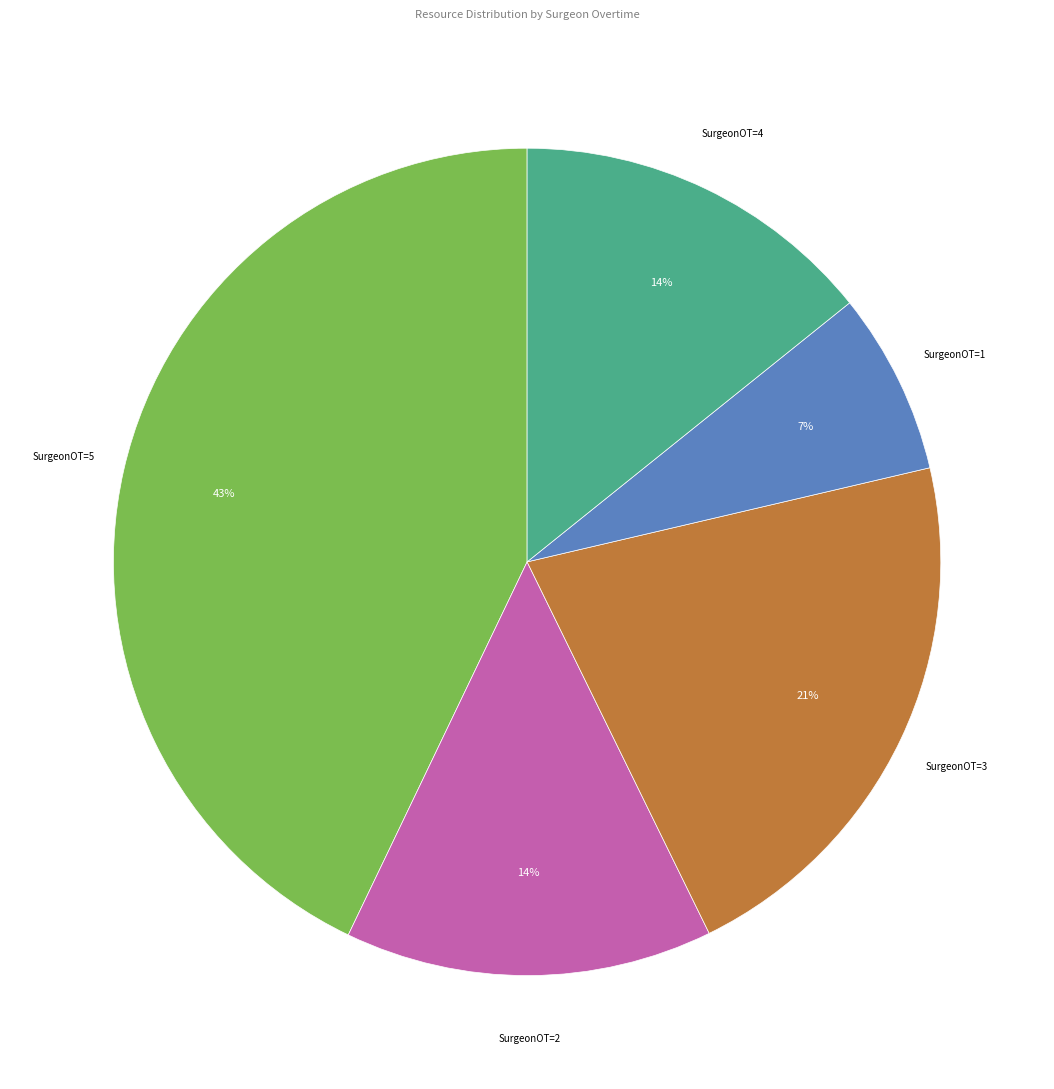

How many slices are in this pie chart?

5